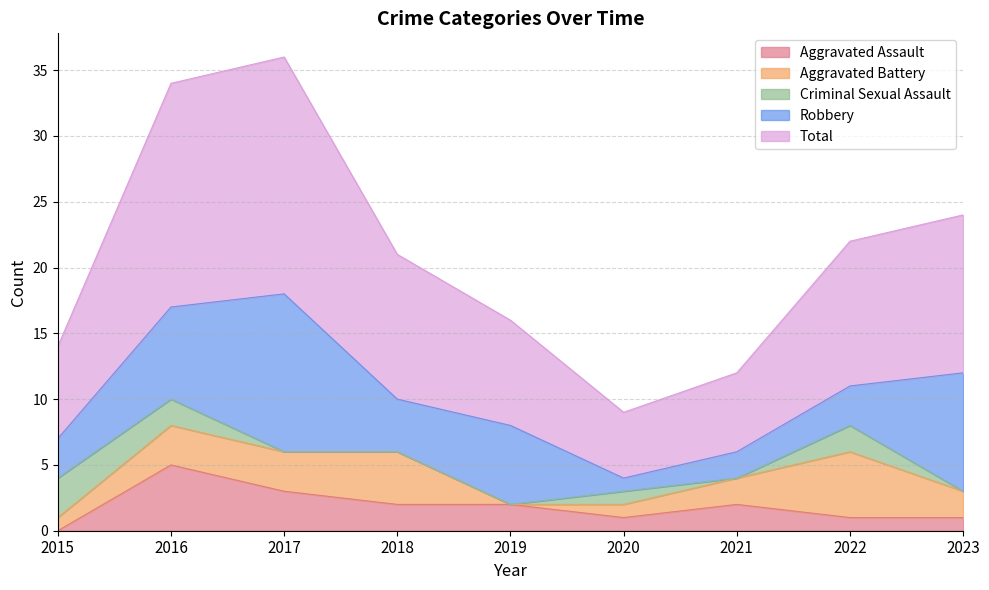

True or false: Robbery and Aggravated Assault intersect in this chart.

False